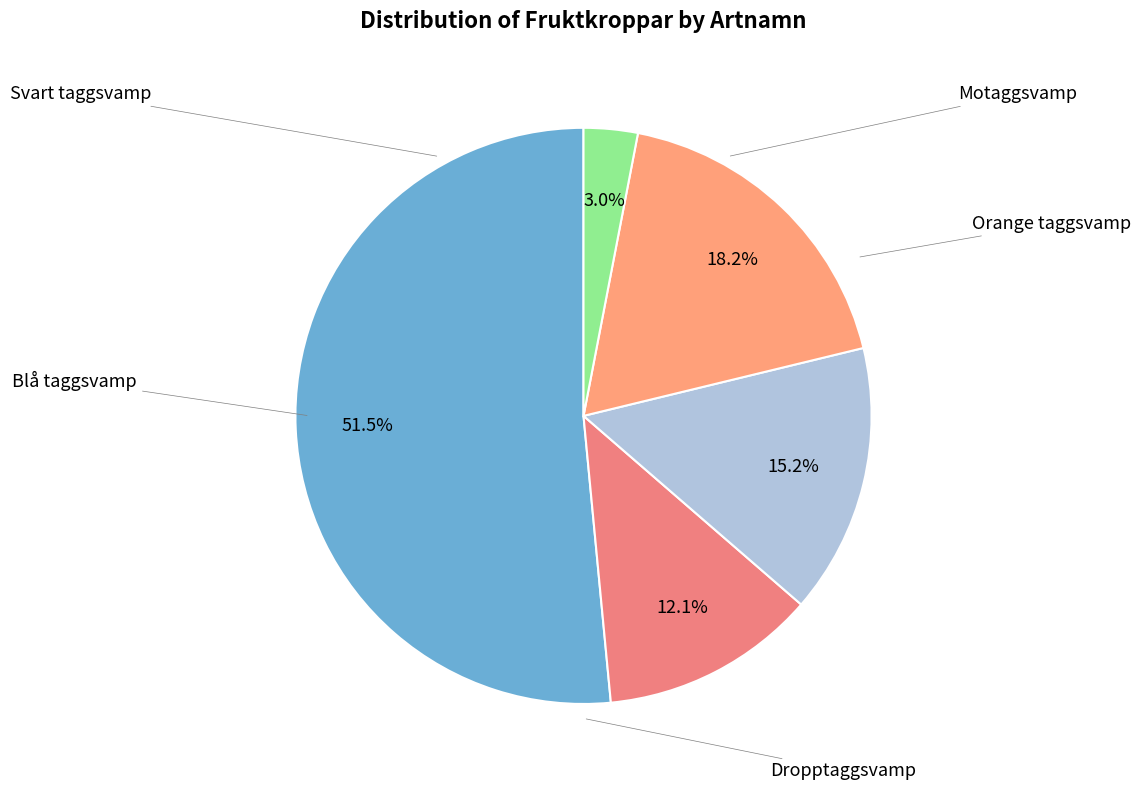

To the nearest percent, what percentage of the pie is Svart taggsvamp?

15%